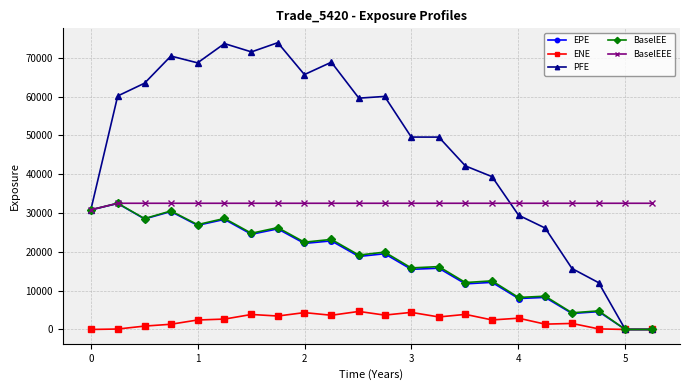

Which series has the largest total across all categories?

PFE